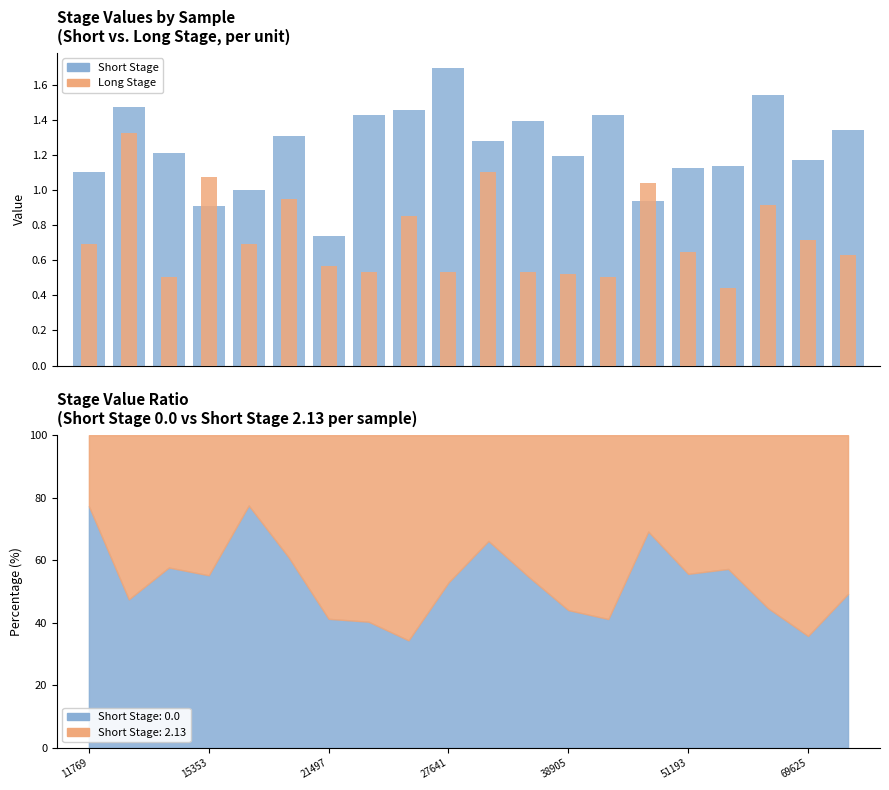

What is the greatest value displayed?

1.7